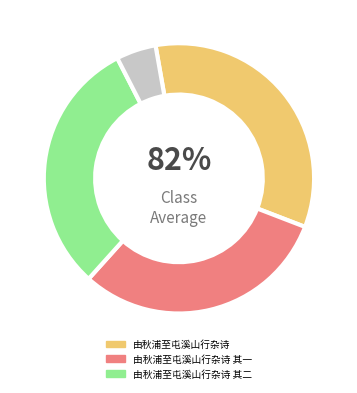

Is there a majority slice in this chart?

No